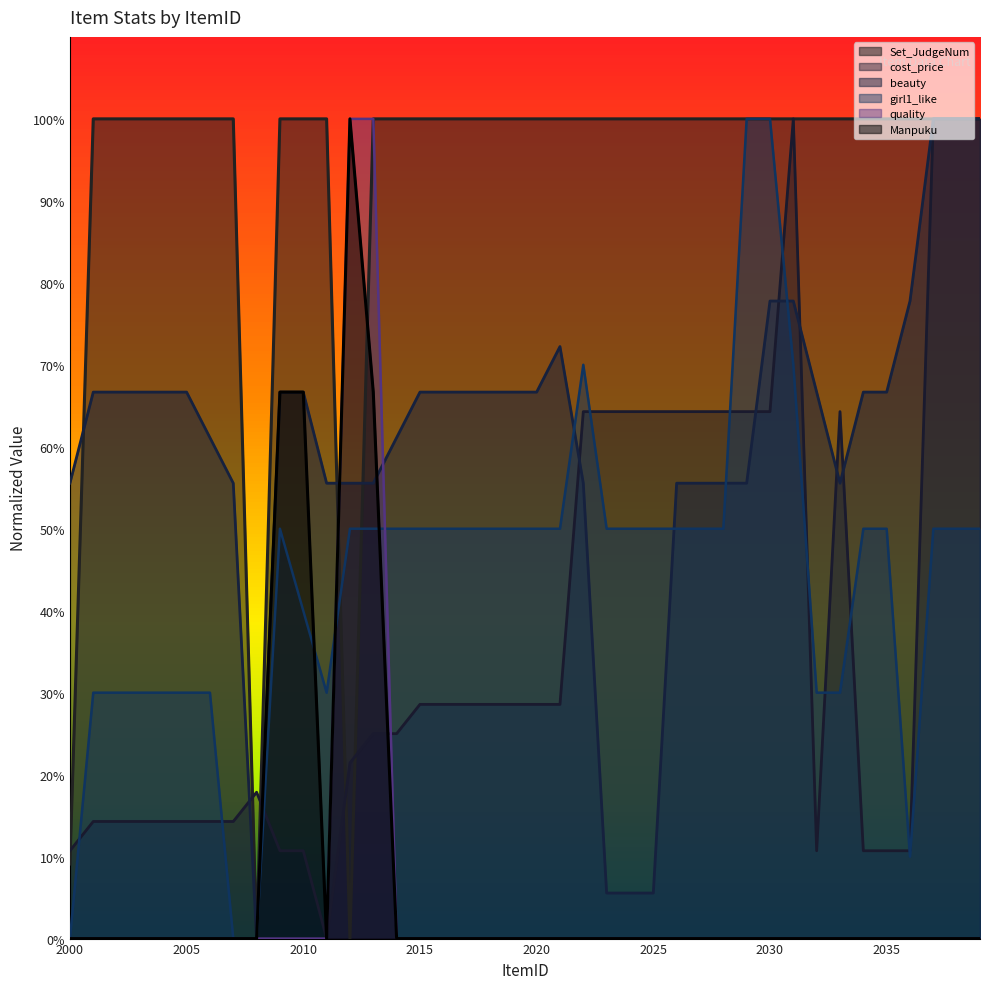

Between 2006 and 2031, which series saw the biggest shift?

cost_price